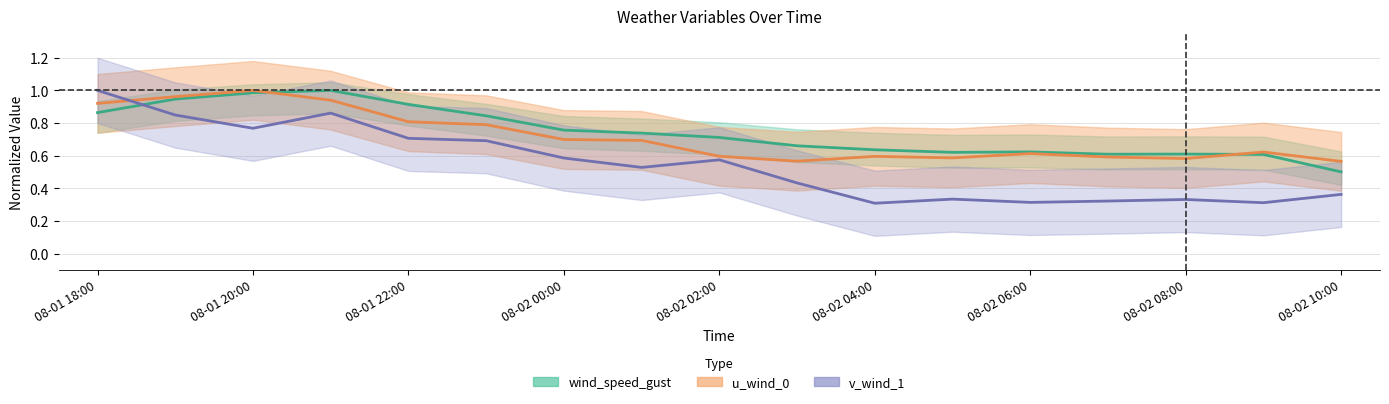

How many lines are shown in the chart?

3